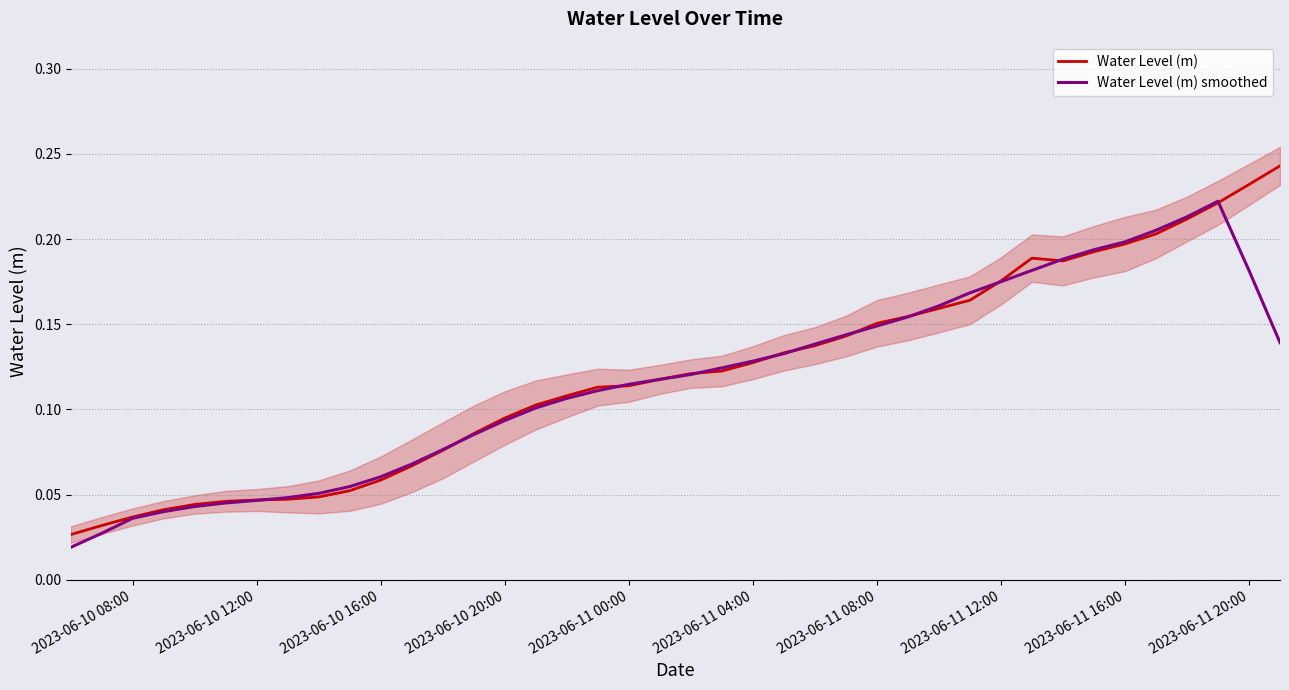

The Water Level (m) series shows 0.0 at 2023-06-11 08:00. True or false?

False